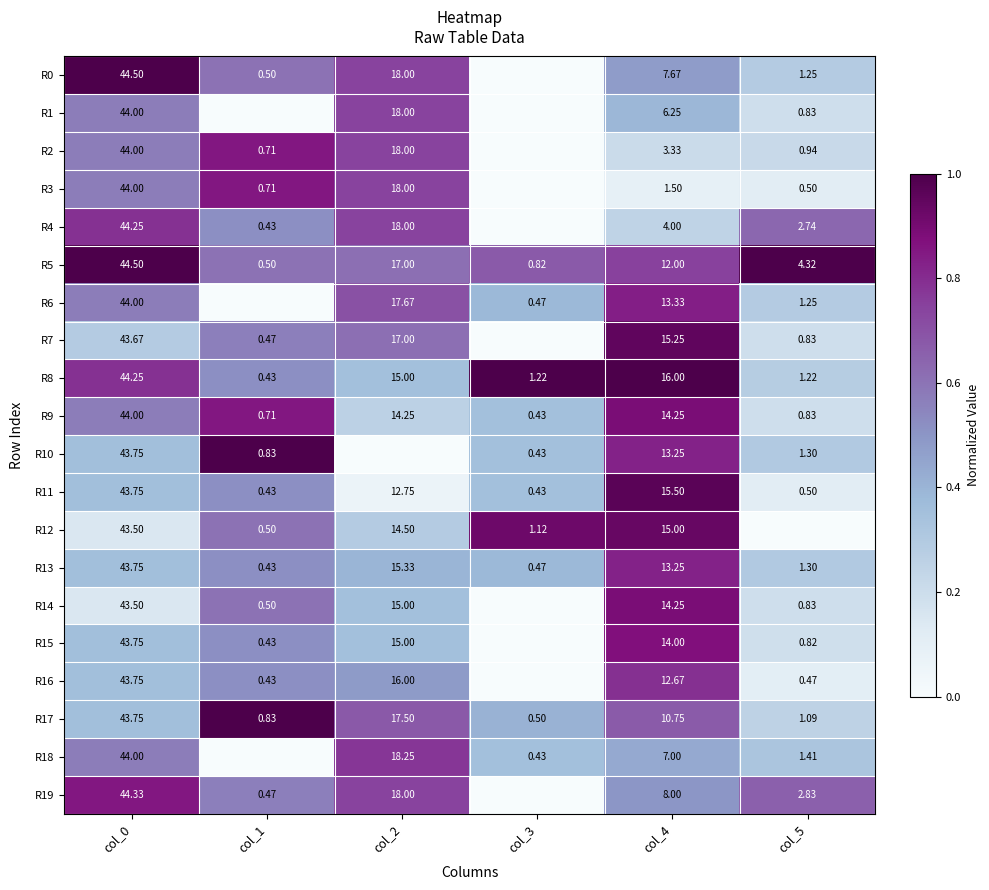

Is the value of R19 at col_2 greater than the value of R6 at col_4?

Yes